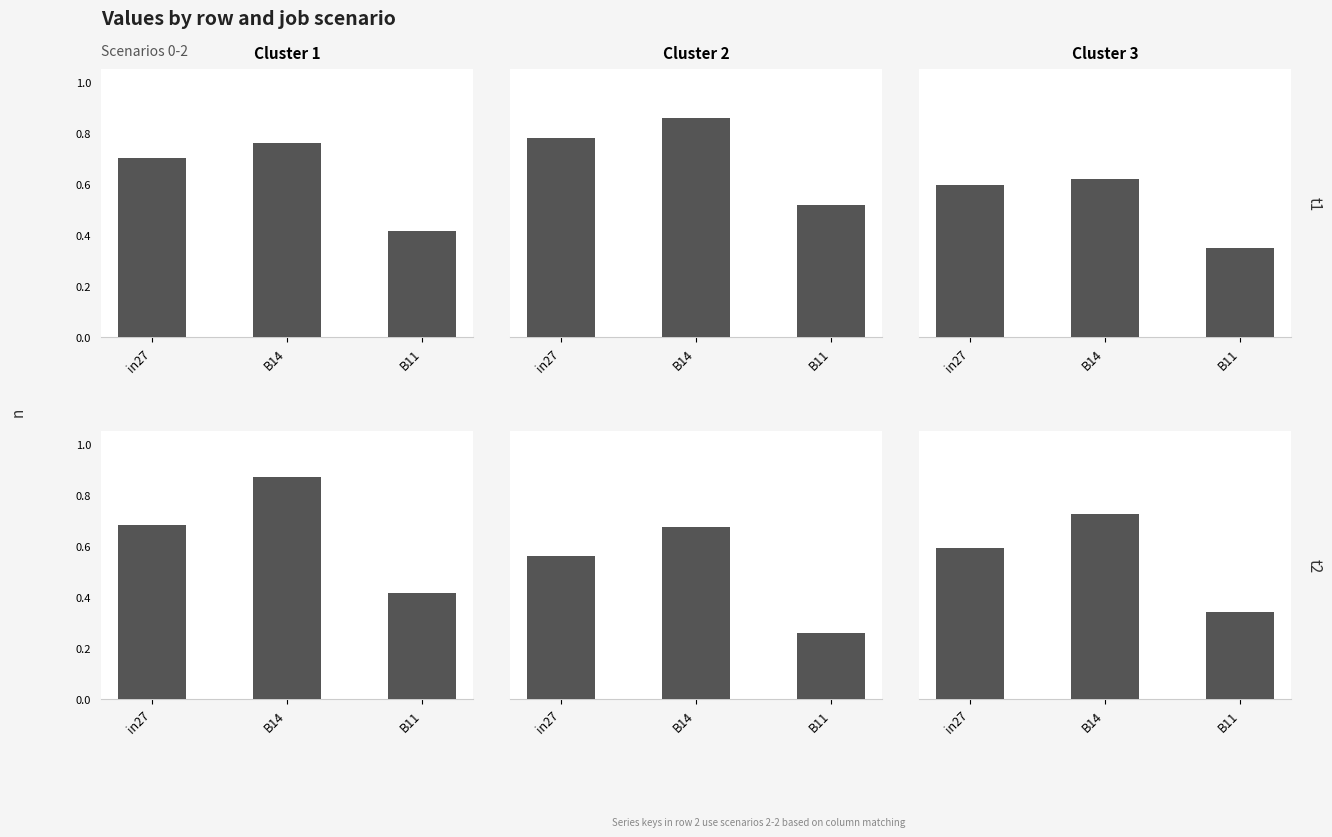

What is the sum of the job557_scenario2_1132 values at B14 and in27?

1.3